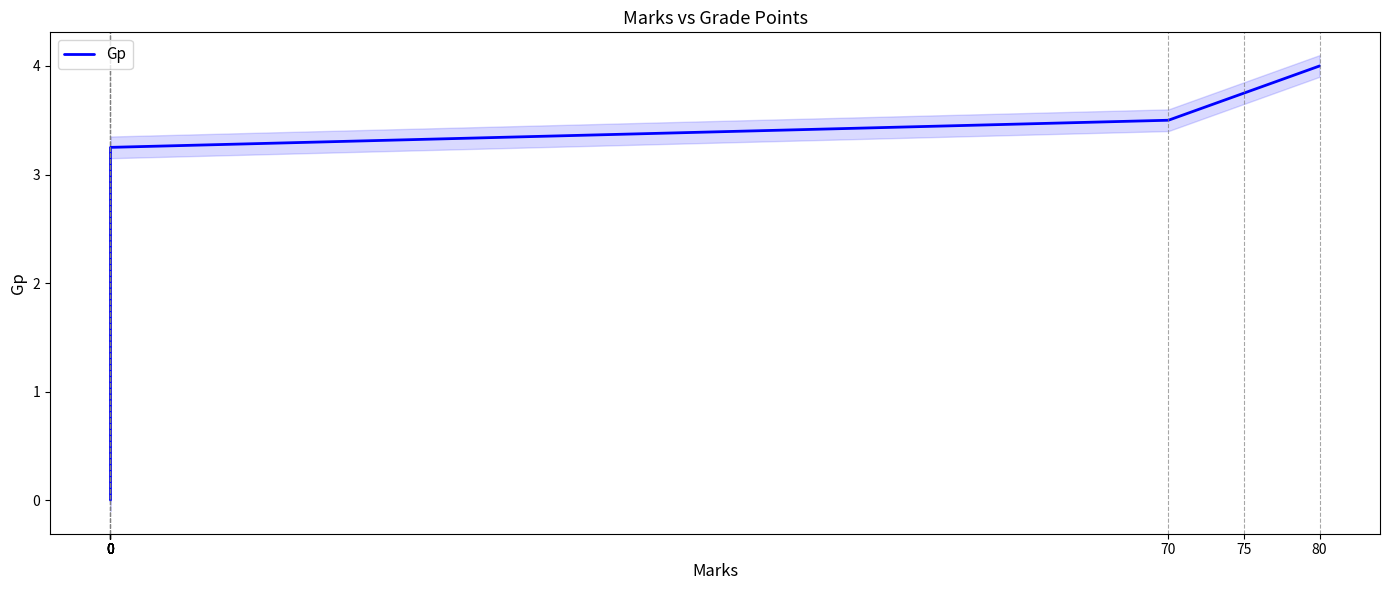

Reading left to right, transcribe all the data shown in this chart.

0.0	2.0	2.2	2.5	2.8	3.0	3.2	3.5	3.8	4.0